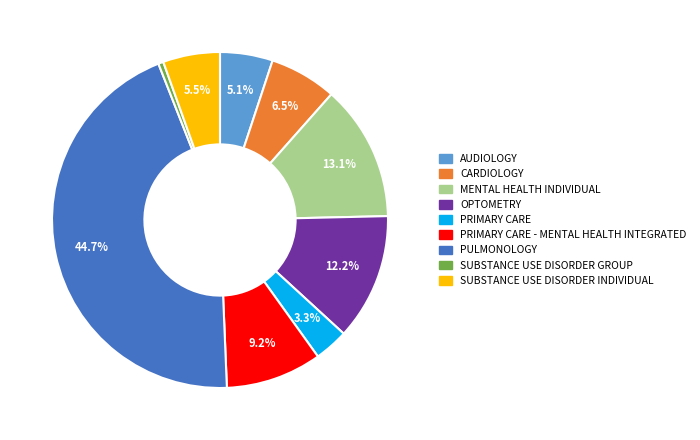

Is there a majority slice in this chart?

No